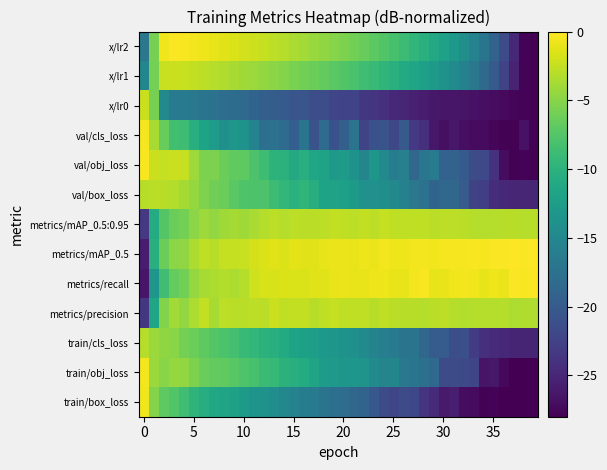

Which series has the widest spread of values?

x/lr2